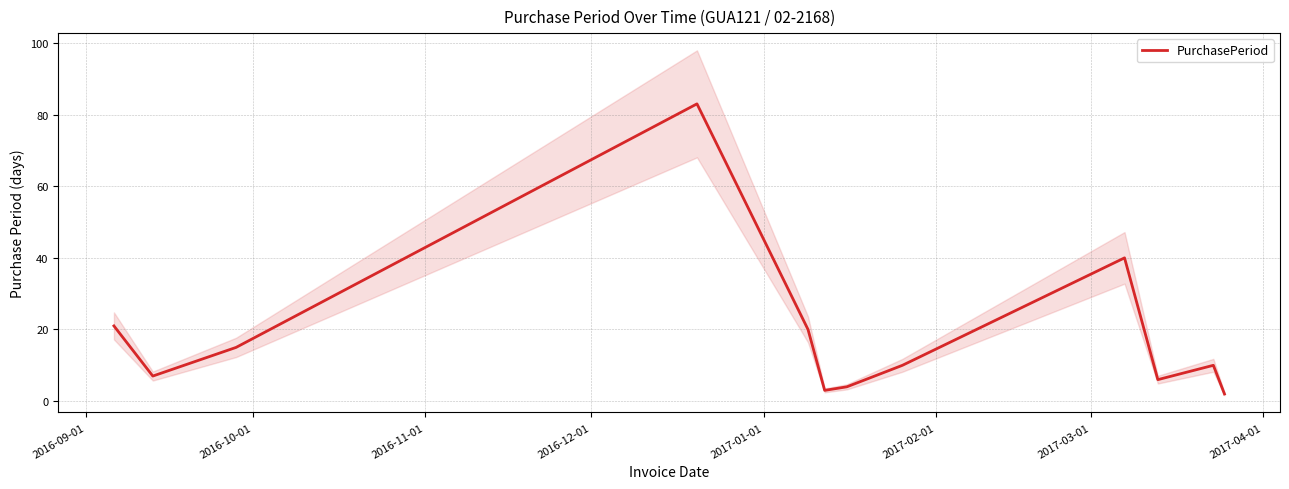

What is the highest value of the PurchasePeriod series?

83